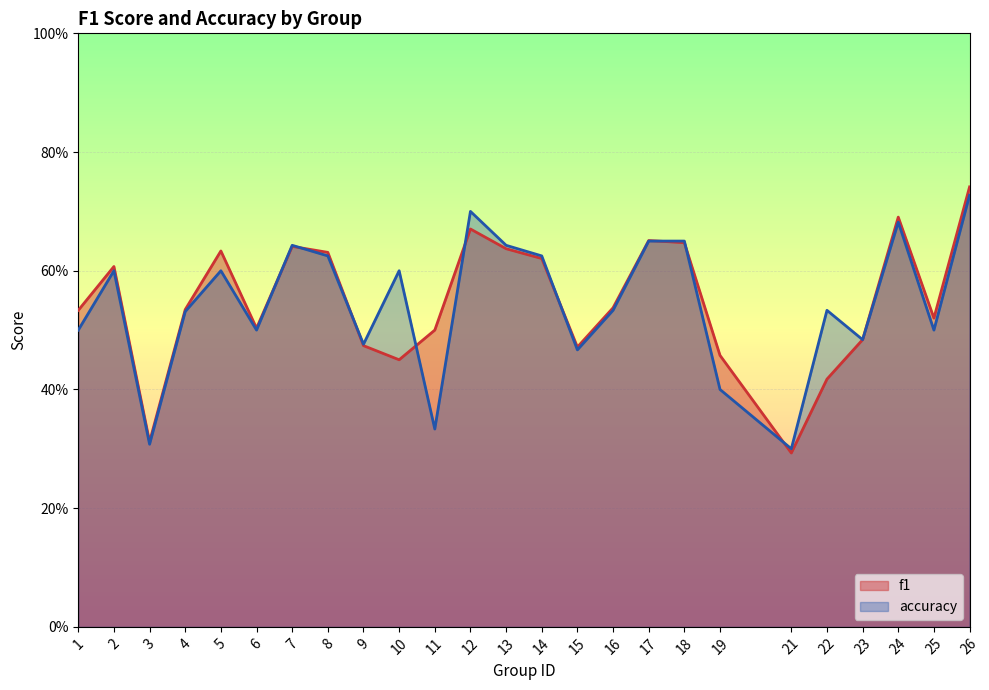

How many series are shown in this chart?

2